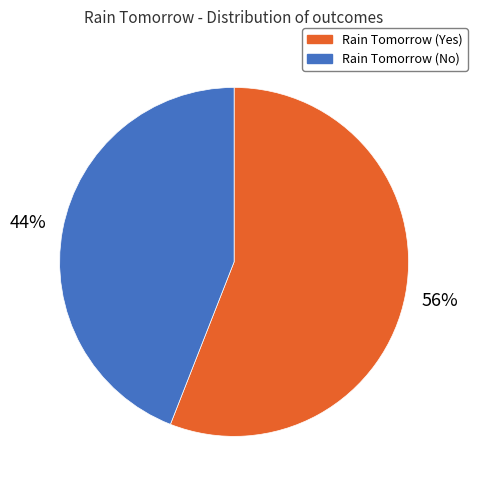

To the nearest percent, what is the difference between the Rain Tomorrow (No) and Rain Tomorrow (Yes) slice percentages?

12%